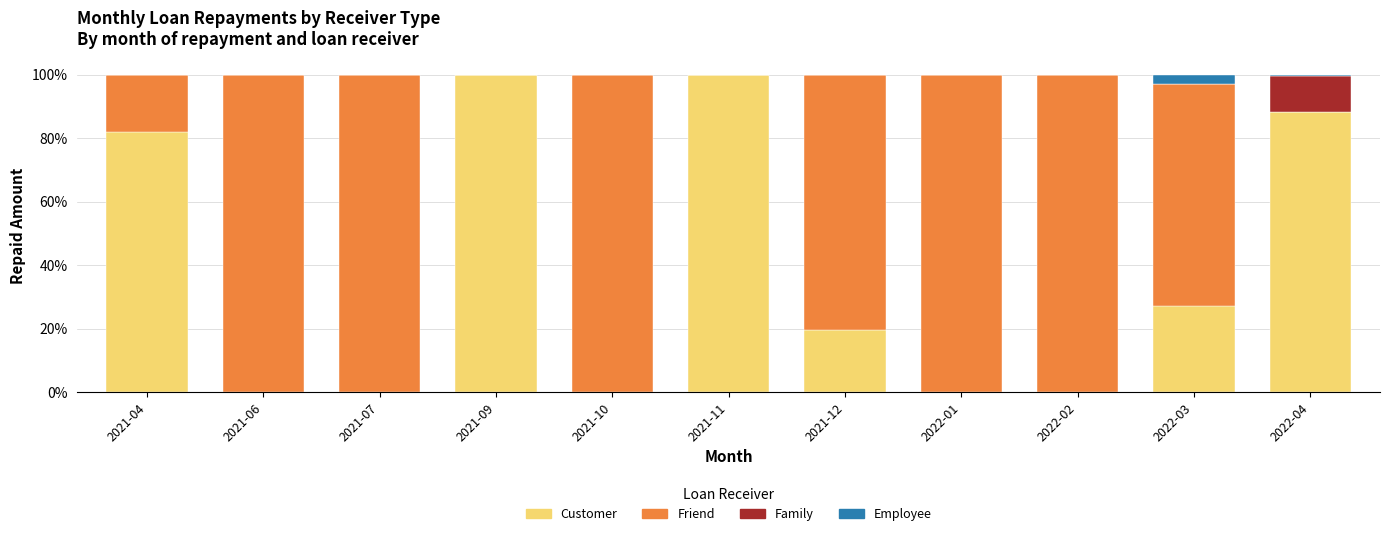

How many distinct data groups are displayed?

4